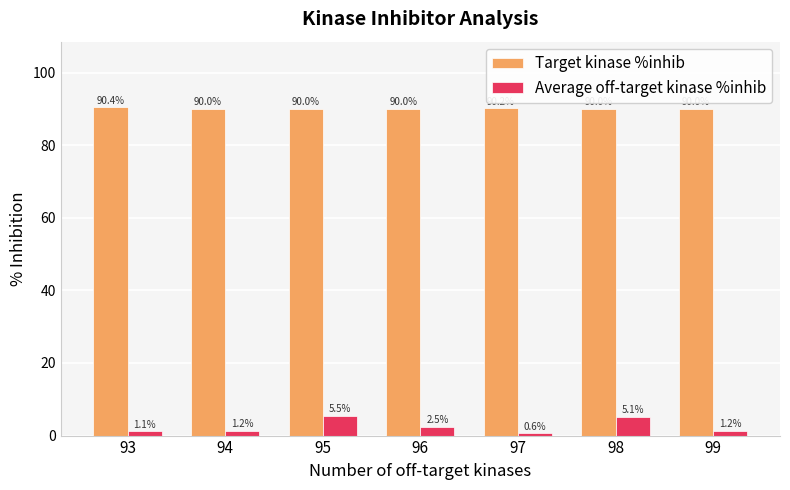

Rank the series by their average value, from lowest to highest.

Average off-target kinase %inhib, Target kinase %inhib